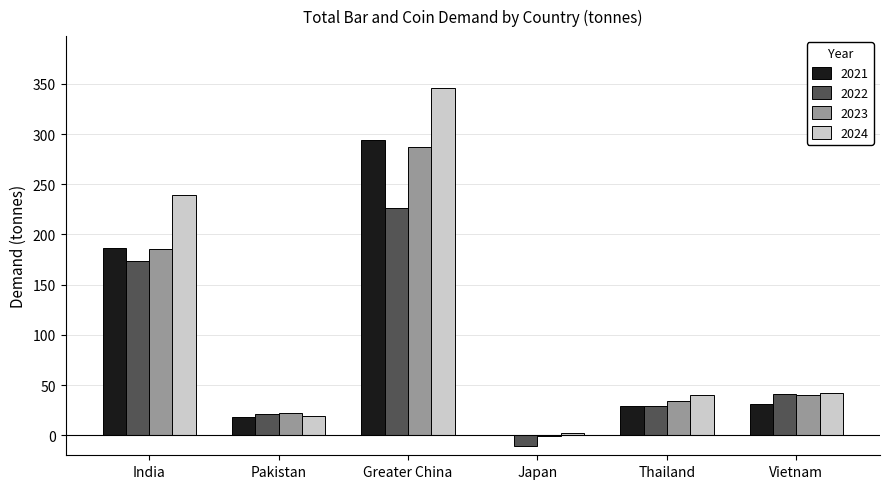

At which category is the sum across all series the highest?

Greater China